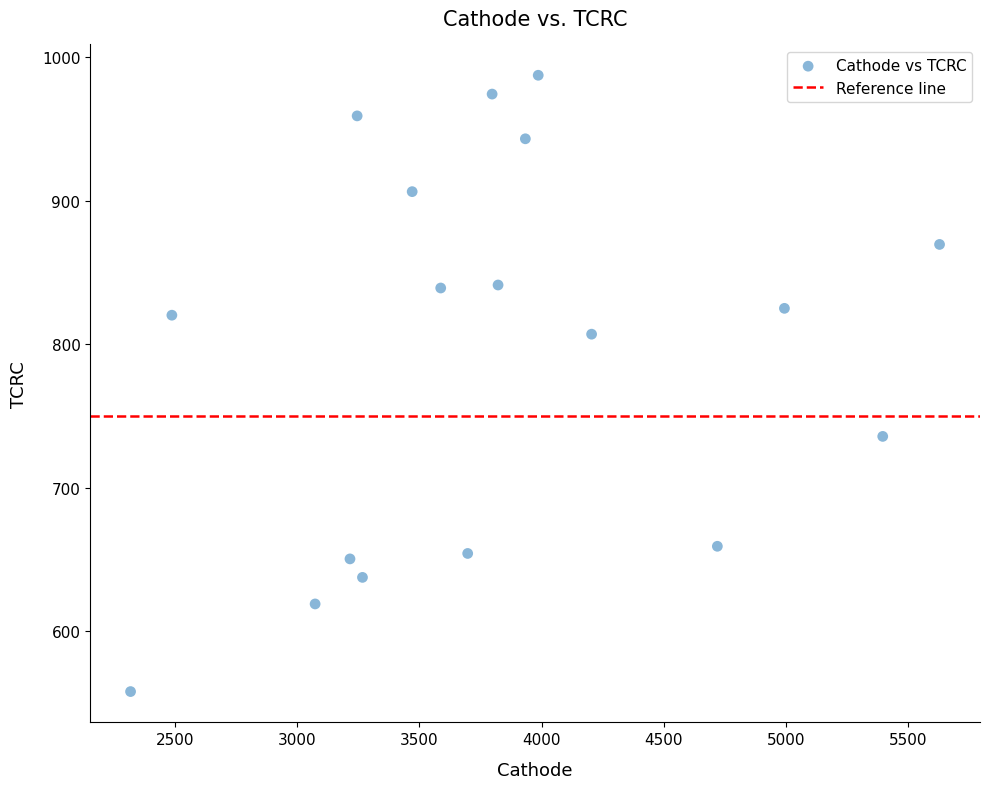

What is the range of X values (max minus min)?

3309.9